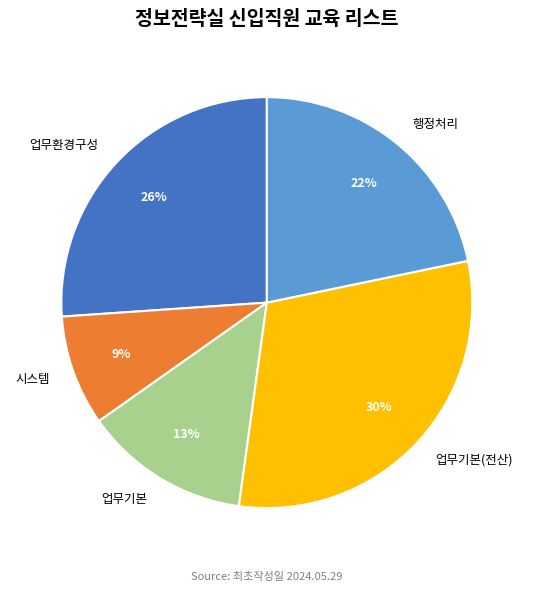

How many segments does this pie chart have?

5